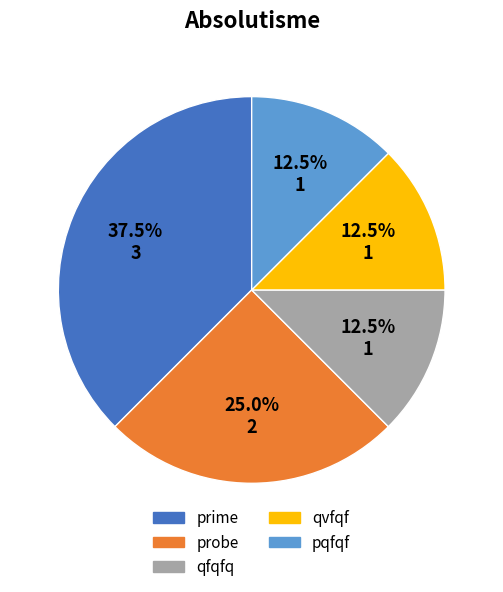

What is the ratio of the value at qvfqf to the value at pqfqf?

1.0